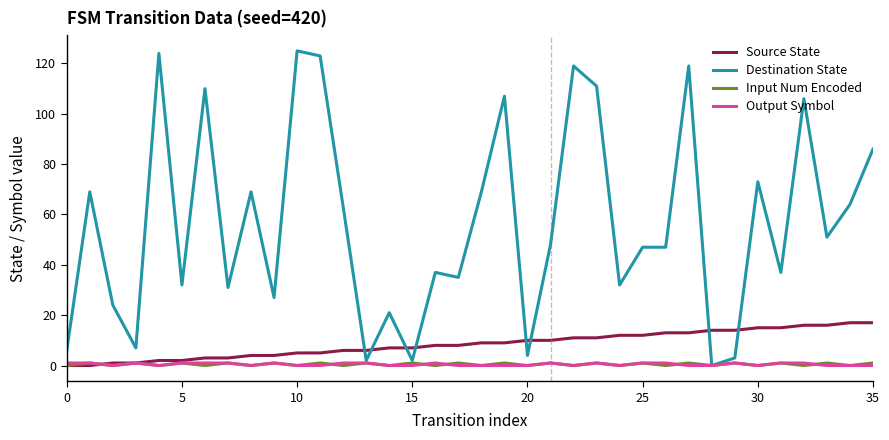

Which series has the largest total across all categories?

Destination State